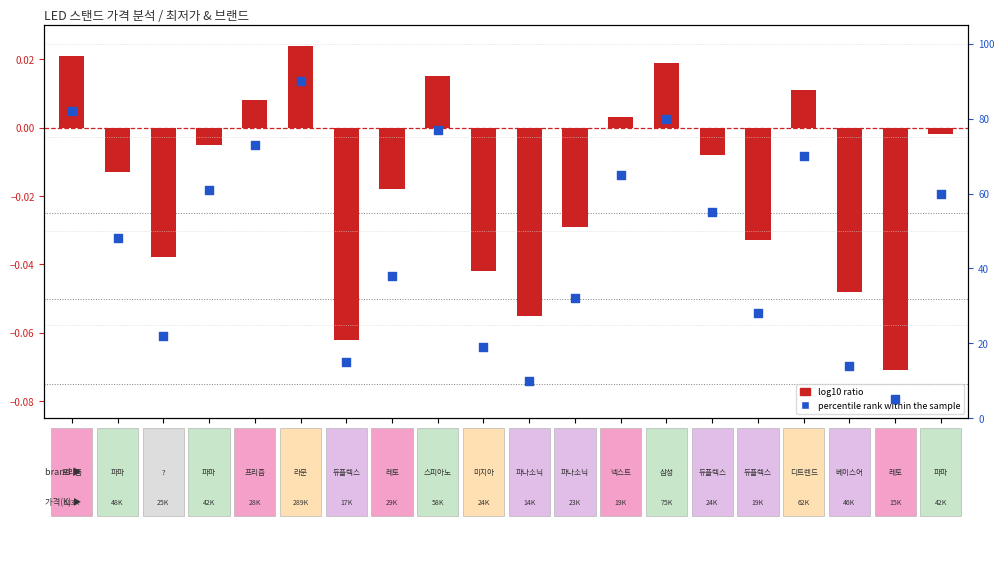

Is the value of log10 ratio at 라문 아물레또  greater than the value of percentile rank within the sample at 샤오미 미지아 ?

No